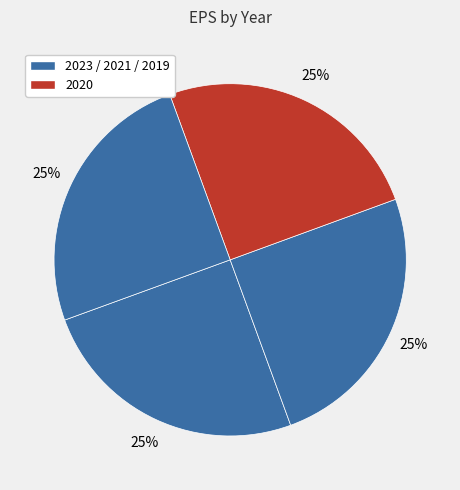

Count the number of slices in the pie.

4